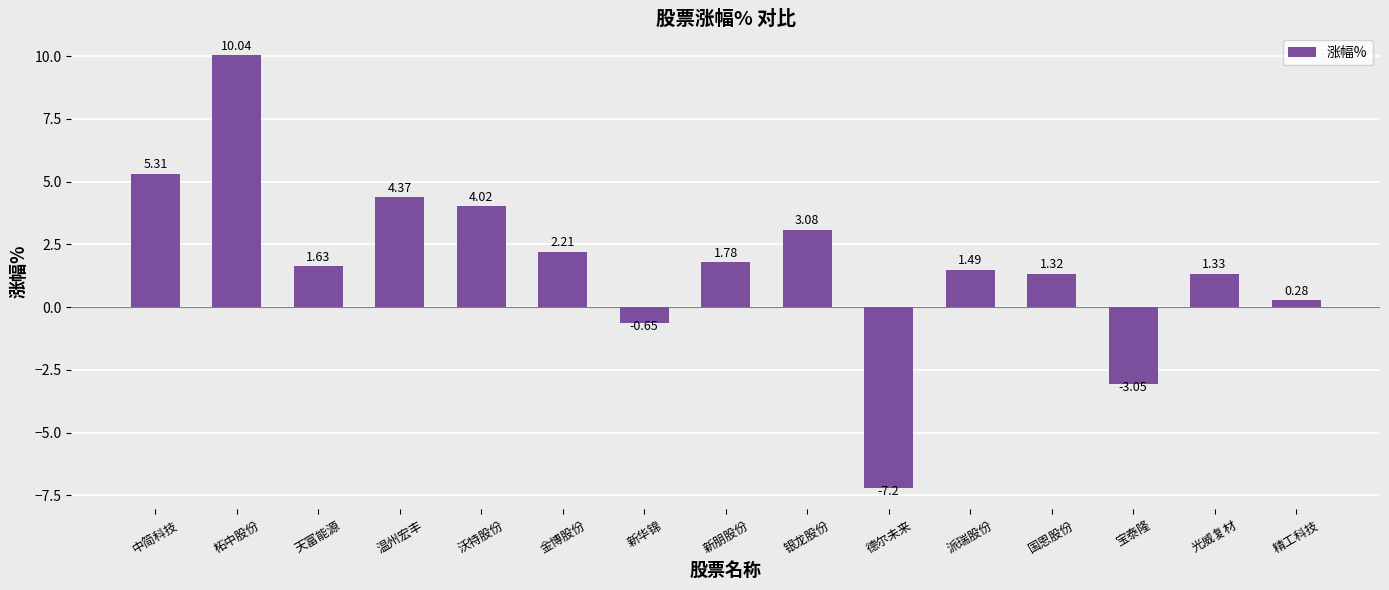

Approximately how many times larger is the value at 国恩股份 compared to 柘中股份?

0.1